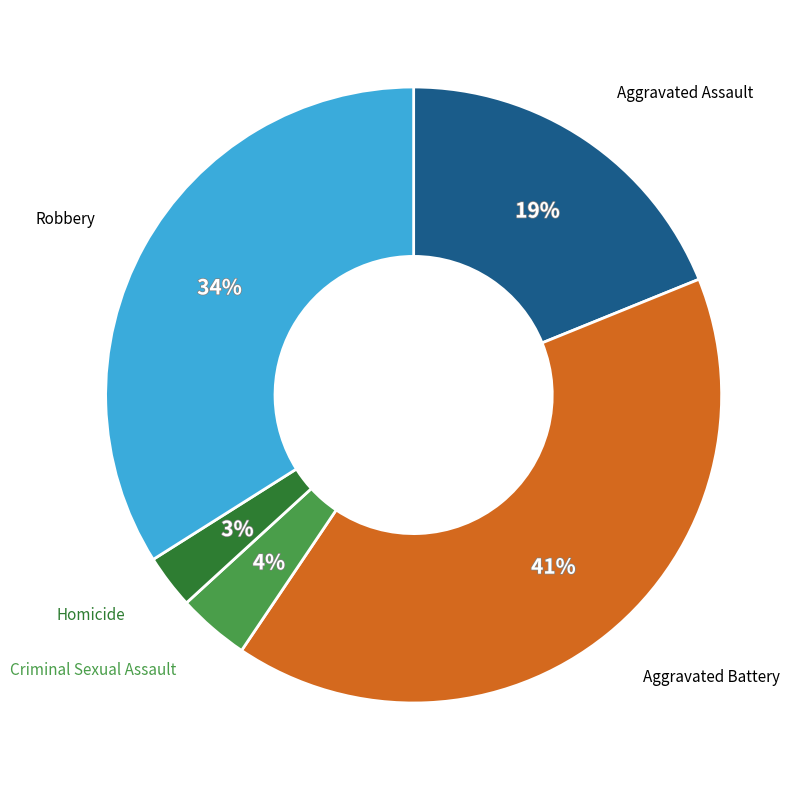

Count the number of slices in the pie.

5